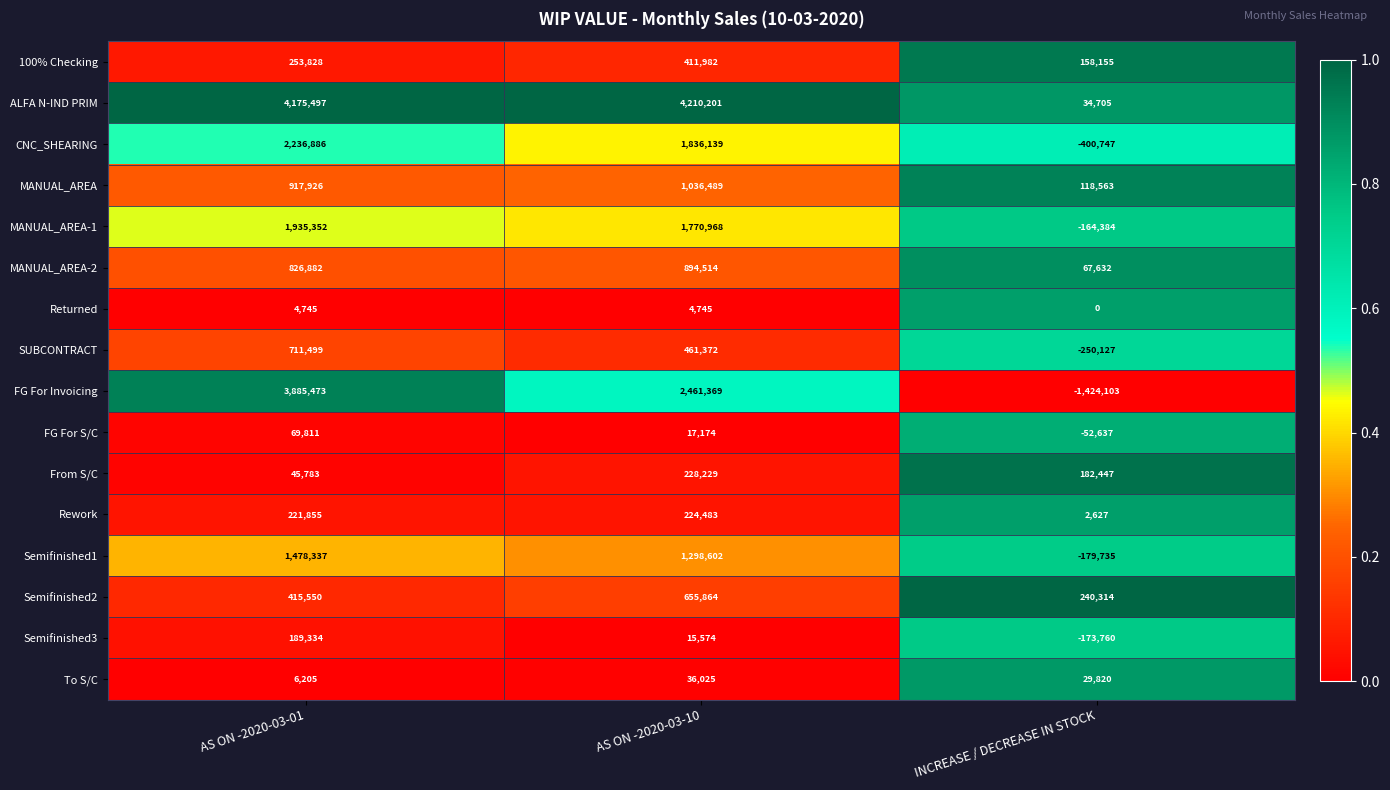

Which series has the largest total across all categories?

ALFA N-IND PRIM